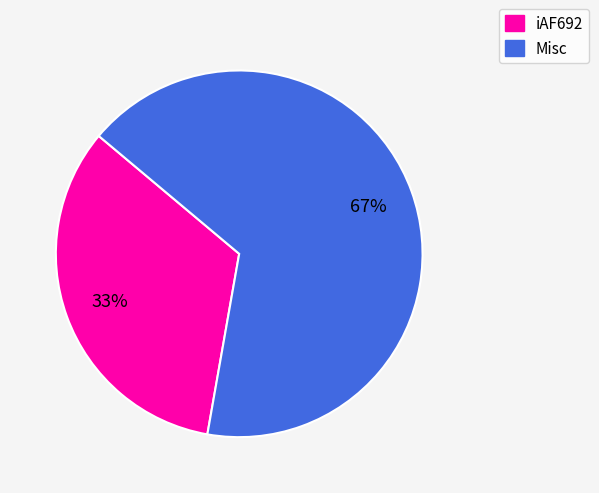

To the nearest percent, what is the average slice percentage?

50%